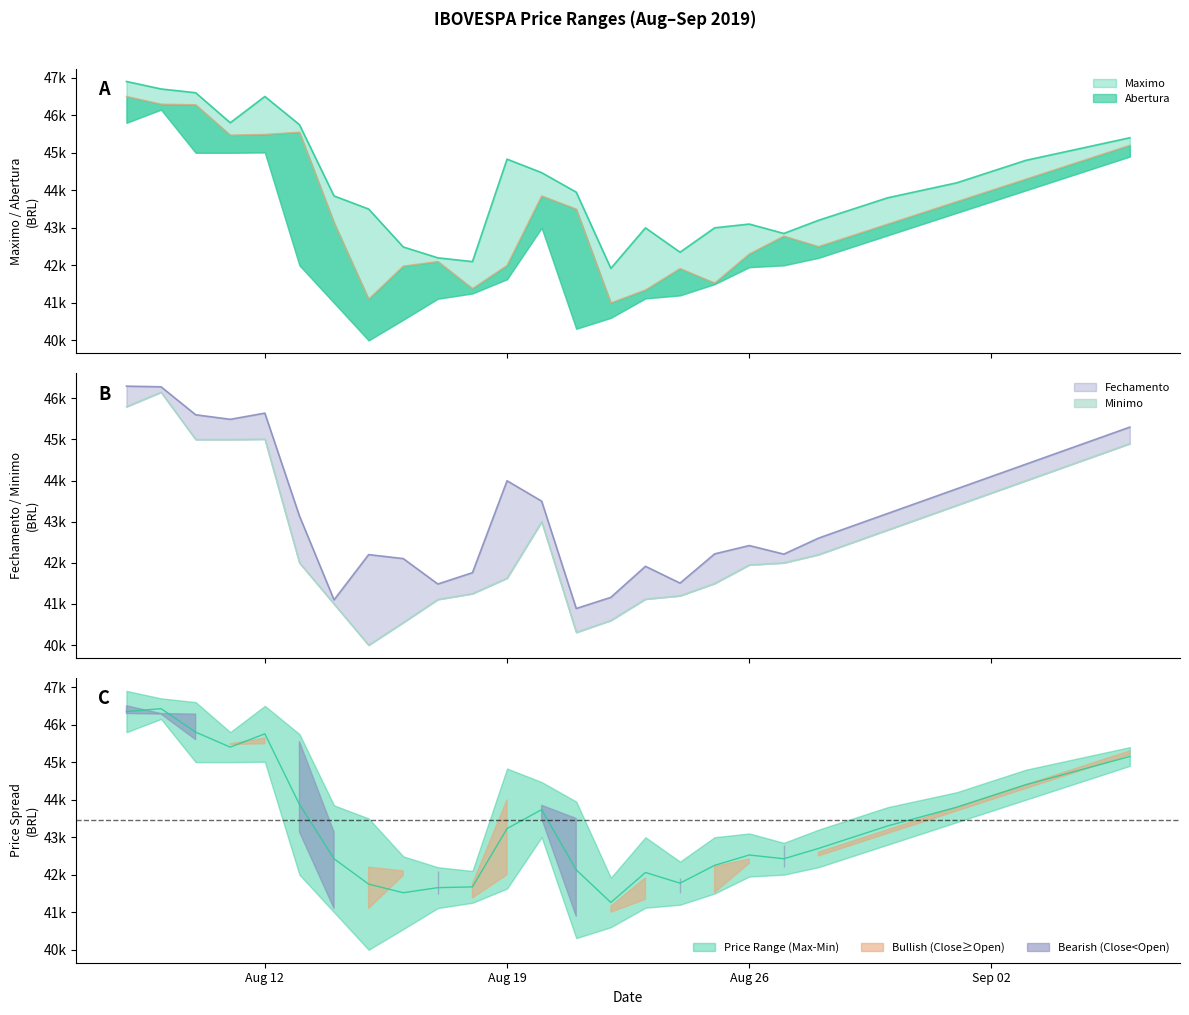

How many lines are shown in the chart?

4